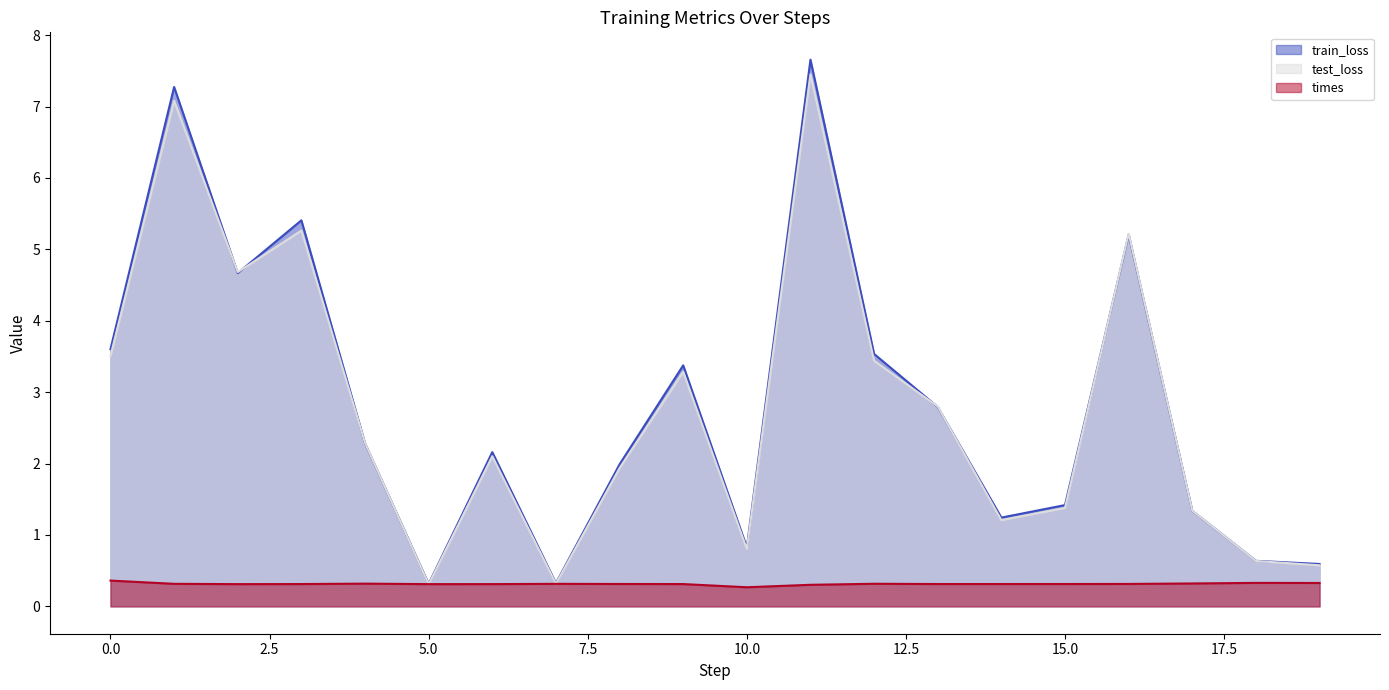

Rank the series at 19 from lowest to highest value.

times, test_loss, train_loss